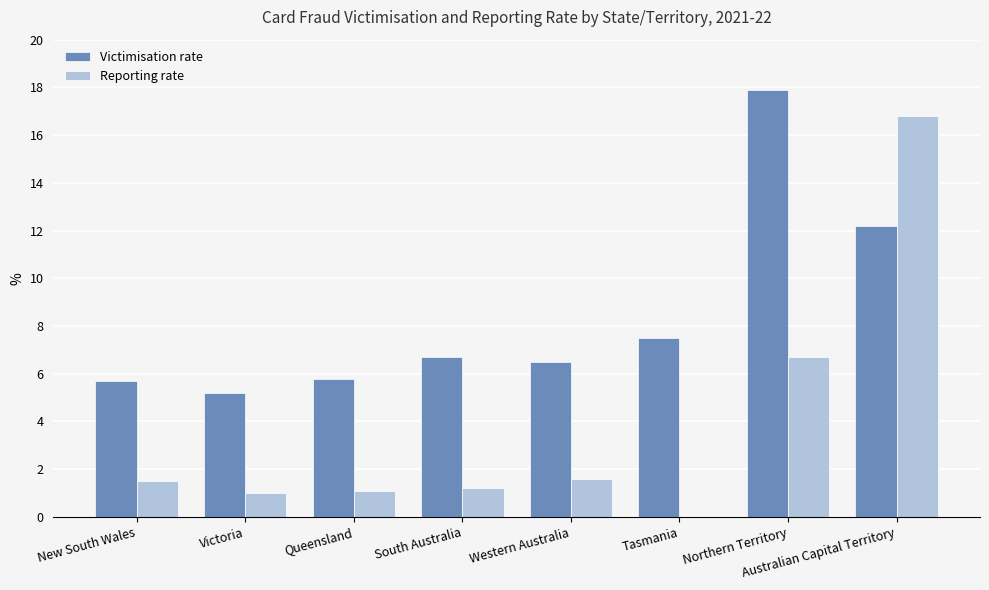

Are the bars grouped side by side (vs. stacked)?

Yes